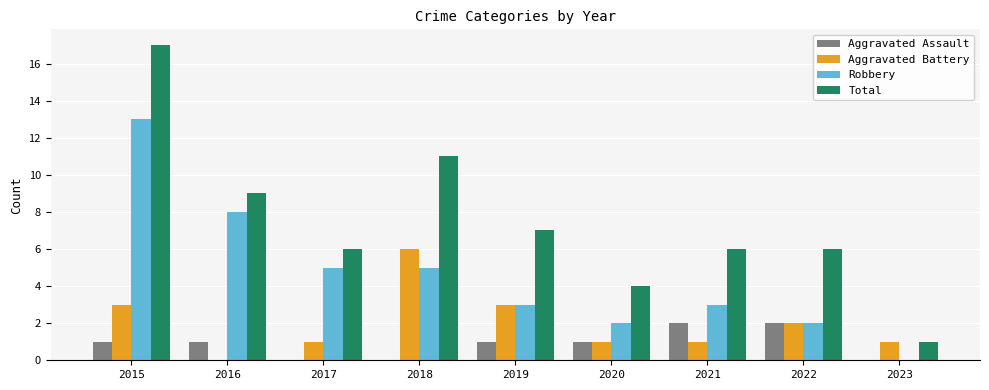

What is the average value of the Robbery series?

5